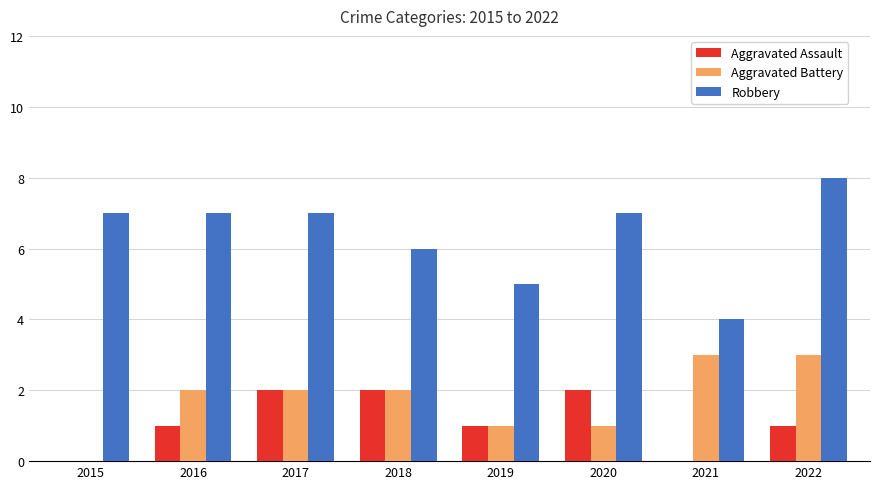

What value does the Aggravated Battery series have at 2020?

1